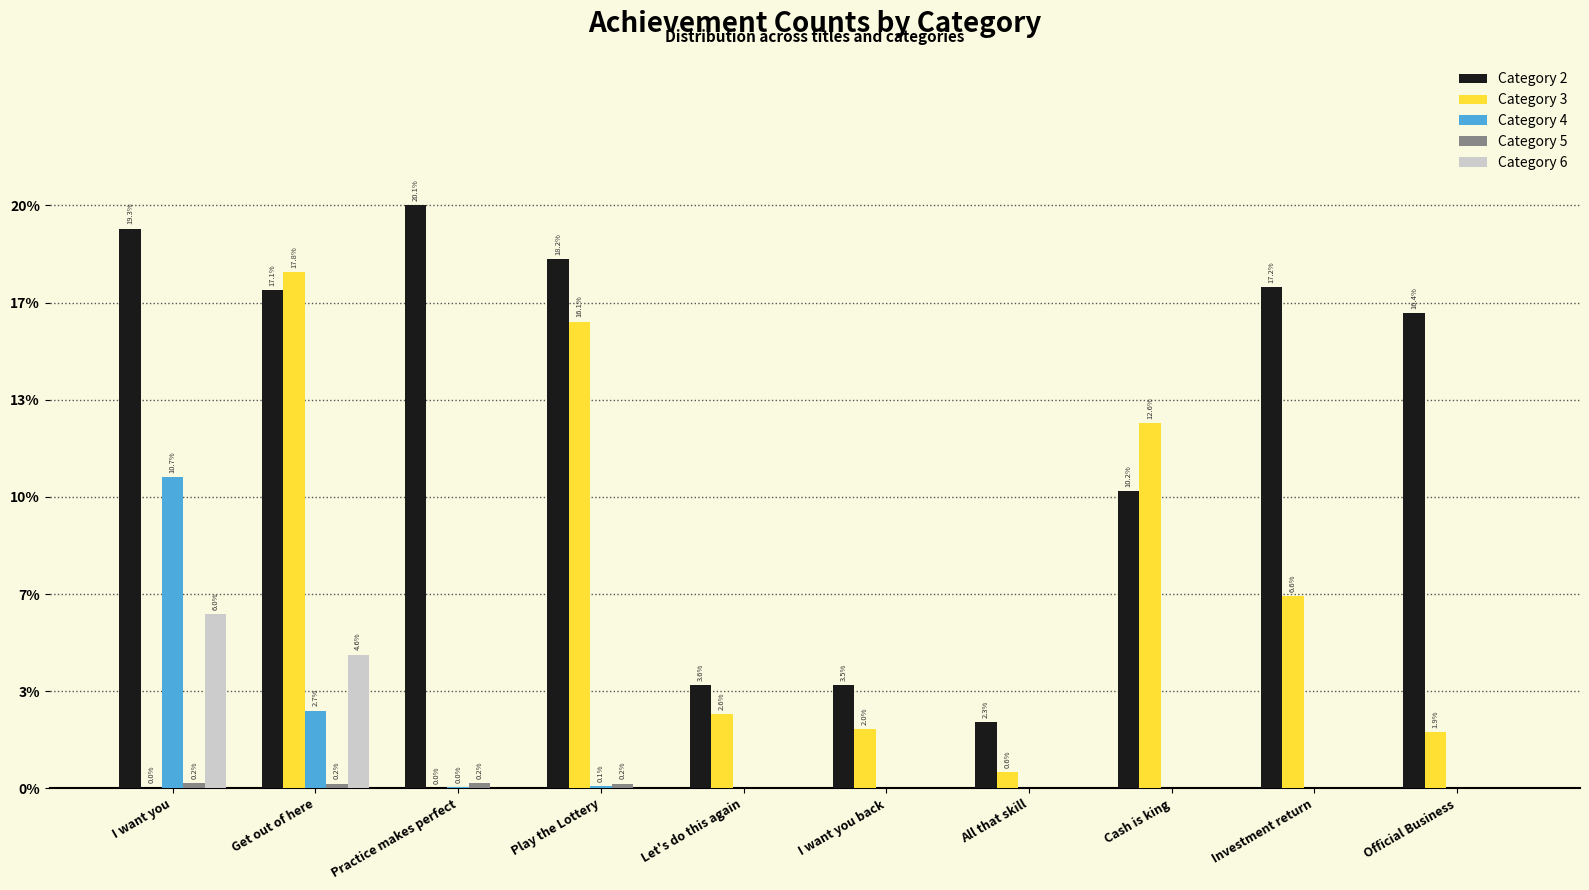

At which label does Category 3 first exceed 25610?

Get out of here